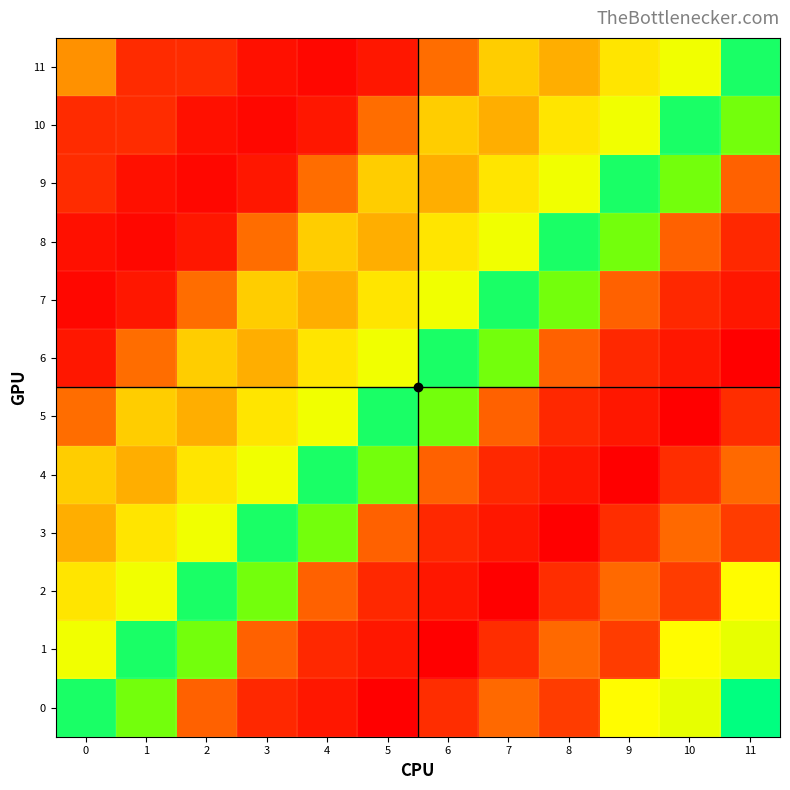

Reading left to right, extract all data points from this chart.

0: 0=0.1	1=0.5	2=3.4	3=4.3	4=4.7	5=5.3	6=4.2	7=3.3	8=3.9	9=1.6	10=1.4	11=0.0
1: 0=1.5	1=0.1	2=0.5	3=3.4	4=4.3	5=4.7	6=5.3	7=4.2	8=3.3	9=3.9	10=1.6	11=1.4
2: 0=1.9	1=1.5	2=0.1	3=0.5	4=3.4	5=4.3	6=4.7	7=5.3	8=4.2	9=3.3	10=3.9	11=1.6
3: 0=2.6	1=1.9	2=1.5	3=0.1	4=0.5	5=3.4	6=4.3	7=4.7	8=5.3	9=4.2	10=3.3	11=3.9
4: 0=2.2	1=2.6	2=1.9	3=1.5	4=0.1	5=0.5	6=3.4	7=4.3	8=4.7	9=5.3	10=4.2	11=3.3
5: 0=3.3	1=2.2	2=2.6	3=1.9	4=1.5	5=0.1	6=0.5	7=3.4	8=4.3	9=4.7	10=5.3	11=4.2
6: 0=4.7	1=3.3	2=2.2	3=2.6	4=1.9	5=1.5	6=0.1	7=0.5	8=3.4	9=4.3	10=4.7	11=5.3
7: 0=5.1	1=4.7	2=3.3	3=2.2	4=2.6	5=1.9	6=1.5	7=0.1	8=0.5	9=3.4	10=4.3	11=4.7
8: 0=4.9	1=5.1	2=4.7	3=3.3	4=2.2	5=2.6	6=1.9	7=1.5	8=0.1	9=0.5	10=3.4	11=4.3
9: 0=4.2	1=4.9	2=5.1	3=4.7	4=3.3	5=2.2	6=2.6	7=1.9	8=1.5	9=0.1	10=0.5	11=3.4
10: 0=4.2	1=4.2	2=4.9	3=5.1	4=4.7	5=3.3	6=2.2	7=2.6	8=1.9	9=1.5	10=0.1	11=0.5
11: 0=2.9	1=4.2	2=4.2	3=4.9	4=5.1	5=4.7	6=3.3	7=2.2	8=2.6	9=1.9	10=1.5	11=0.1